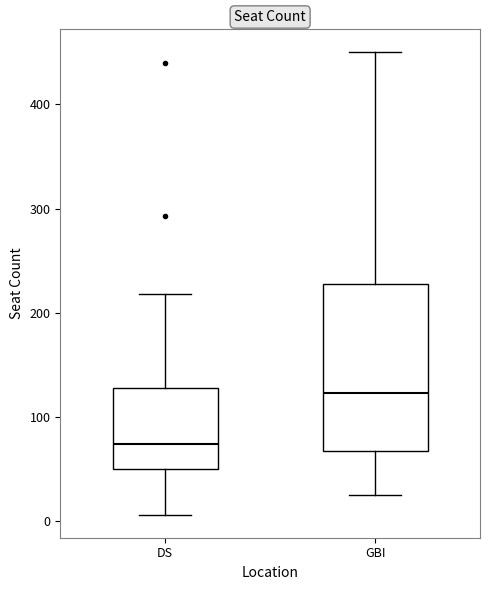

Which box is the tallest, from its lower edge to its upper edge?

GBI